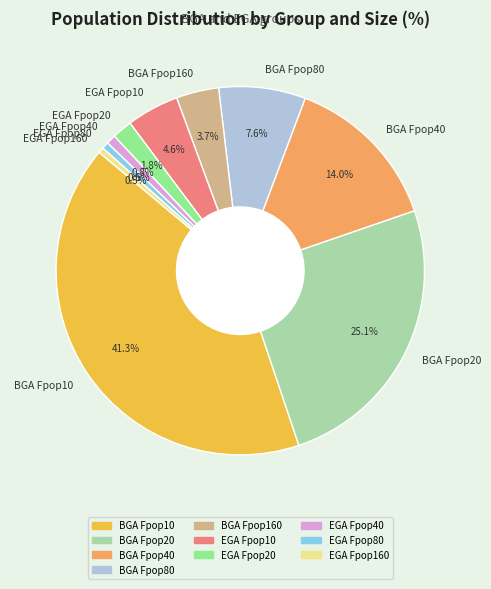

What percentage is the EGA Fpop80 slice, to the nearest percent?

1%